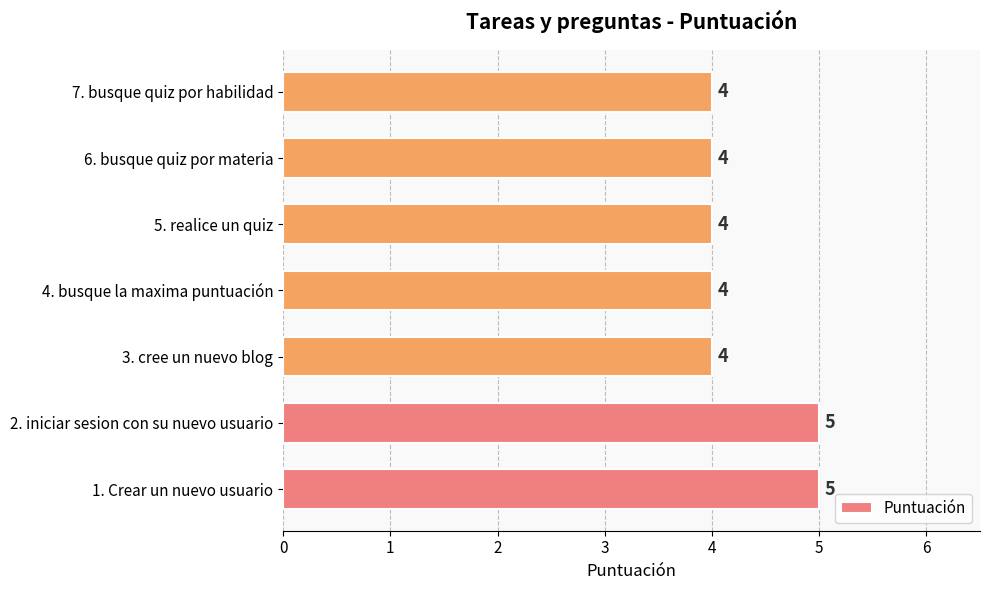

What is the average value?

4